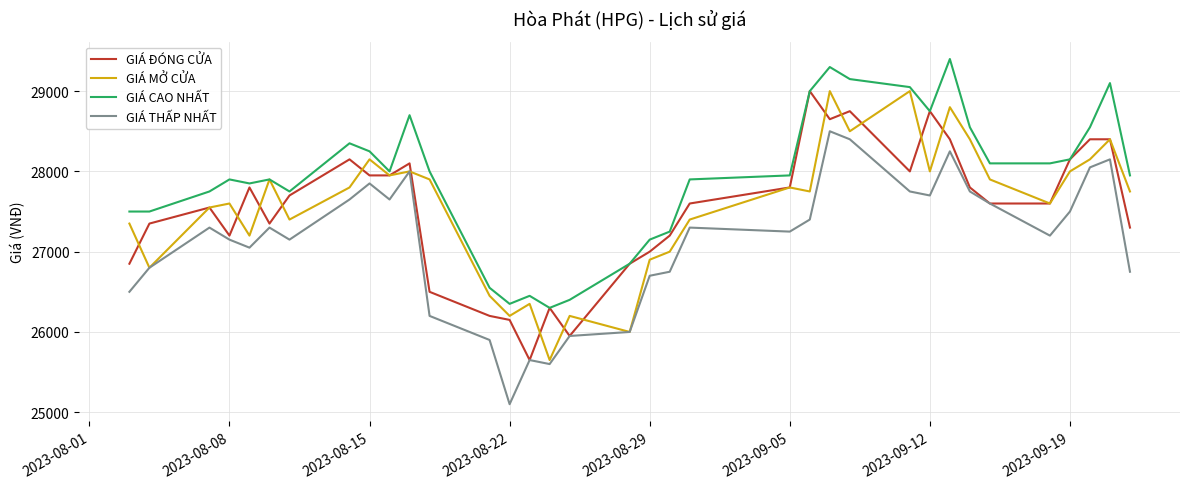

How many series are shown in this chart?

4